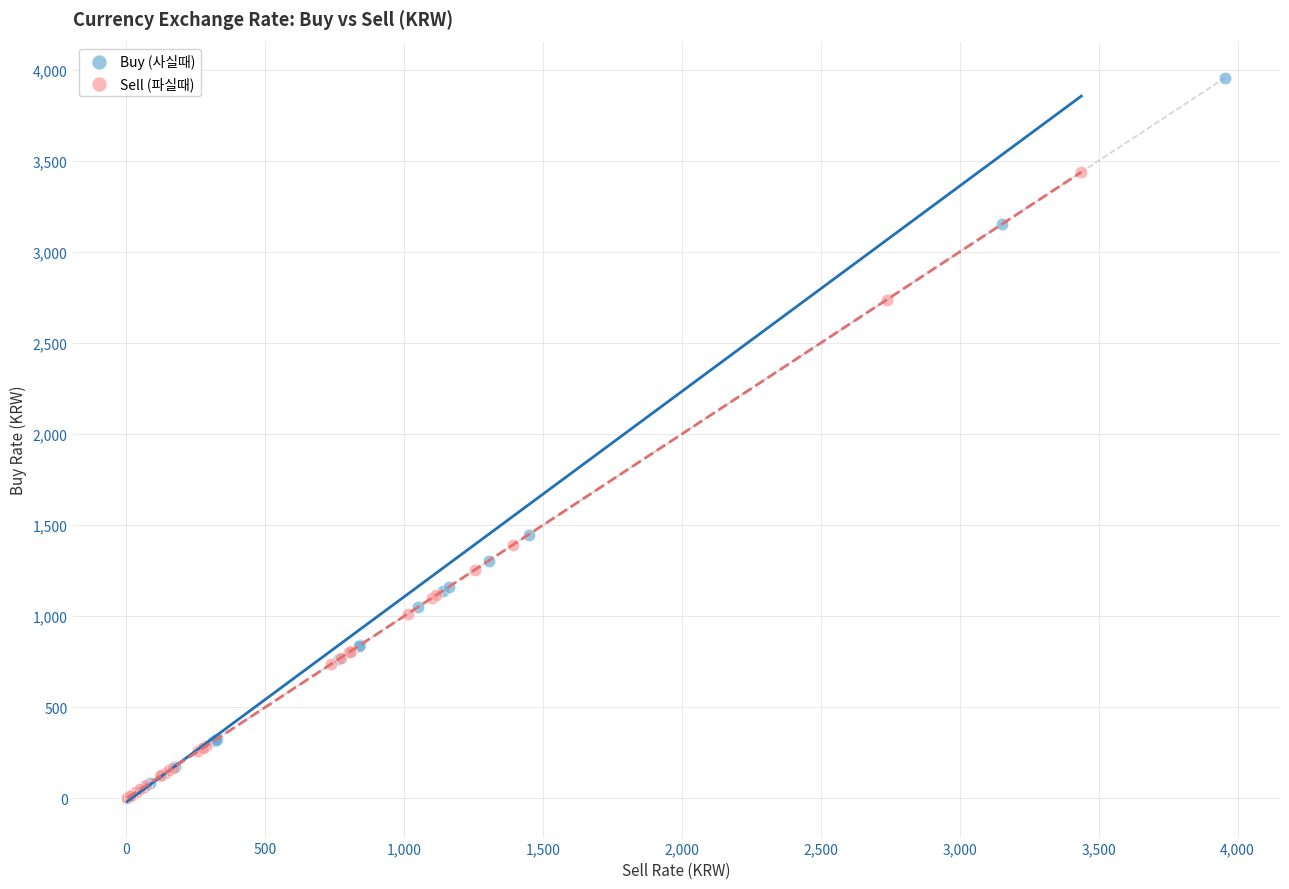

Which series reaches the maximum Y coordinate?

Buy (사실때)